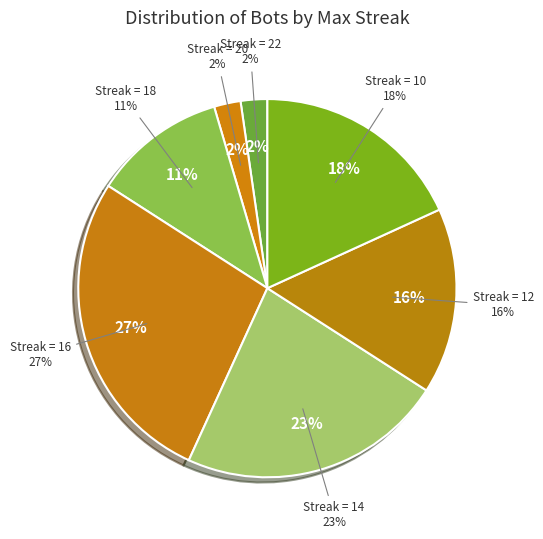

How many slices are in this pie chart?

7